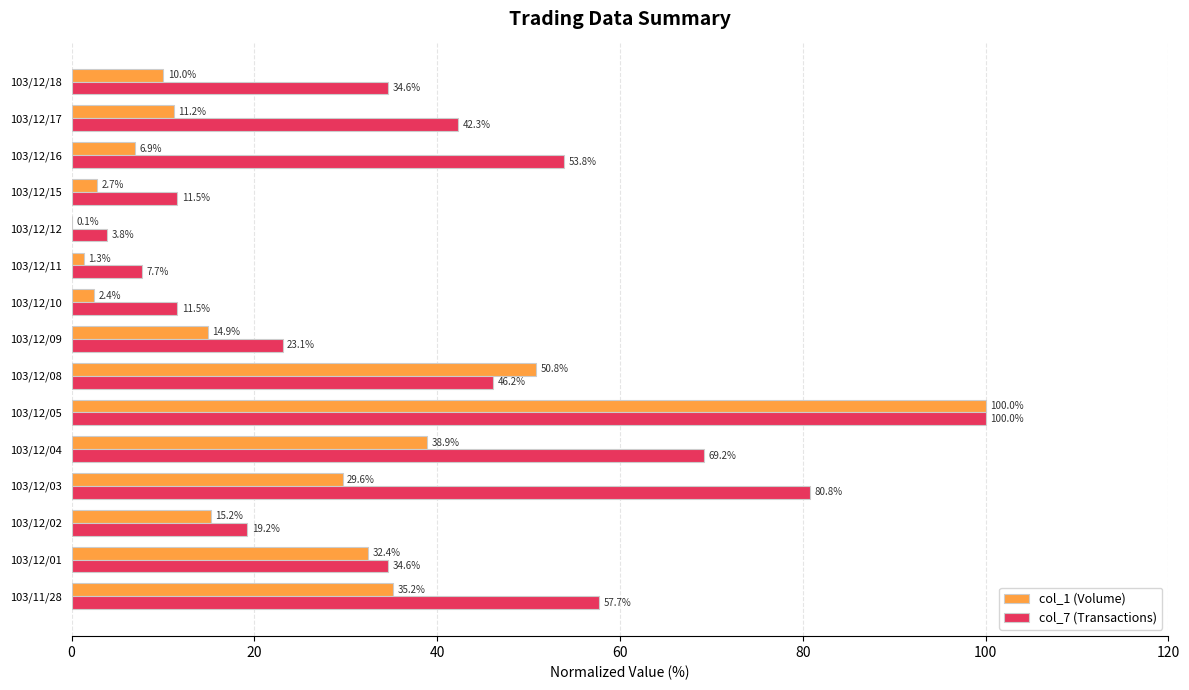

At which category is the sum across all series the highest?

103/12/05